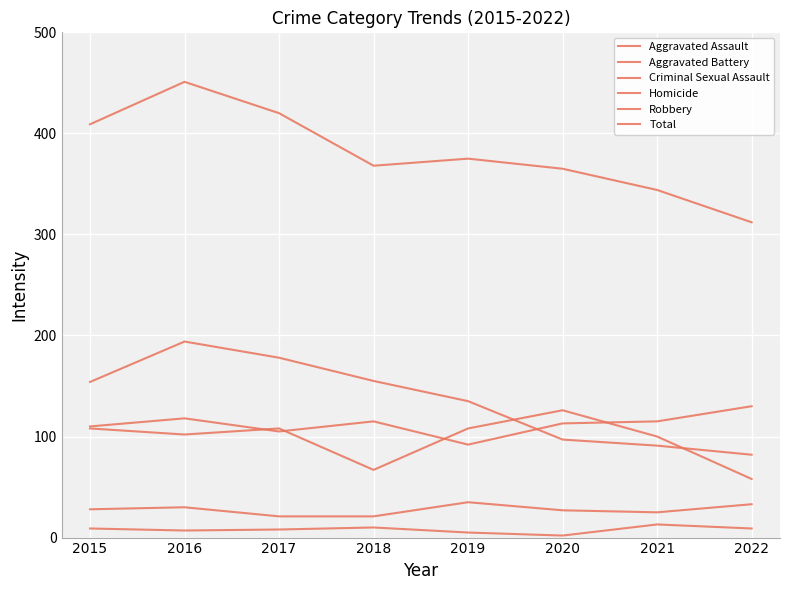

How many categories are shown in the chart?

8